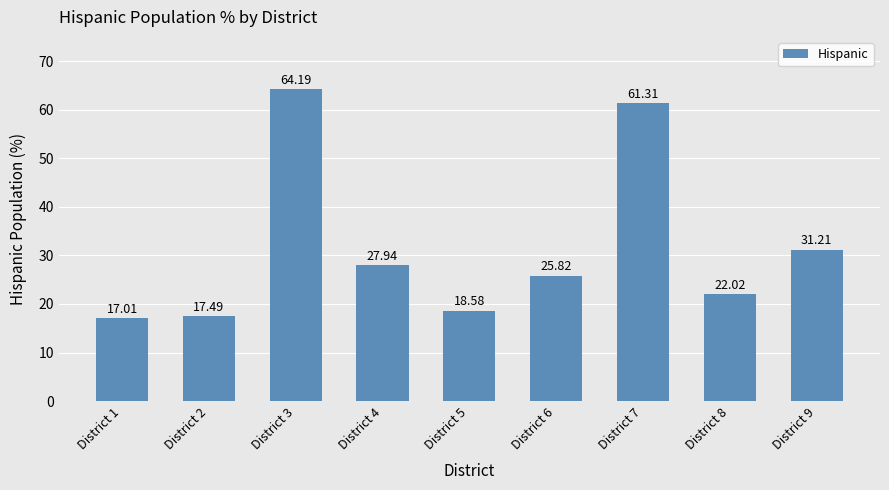

At which label is the value closest to 40?

District 9